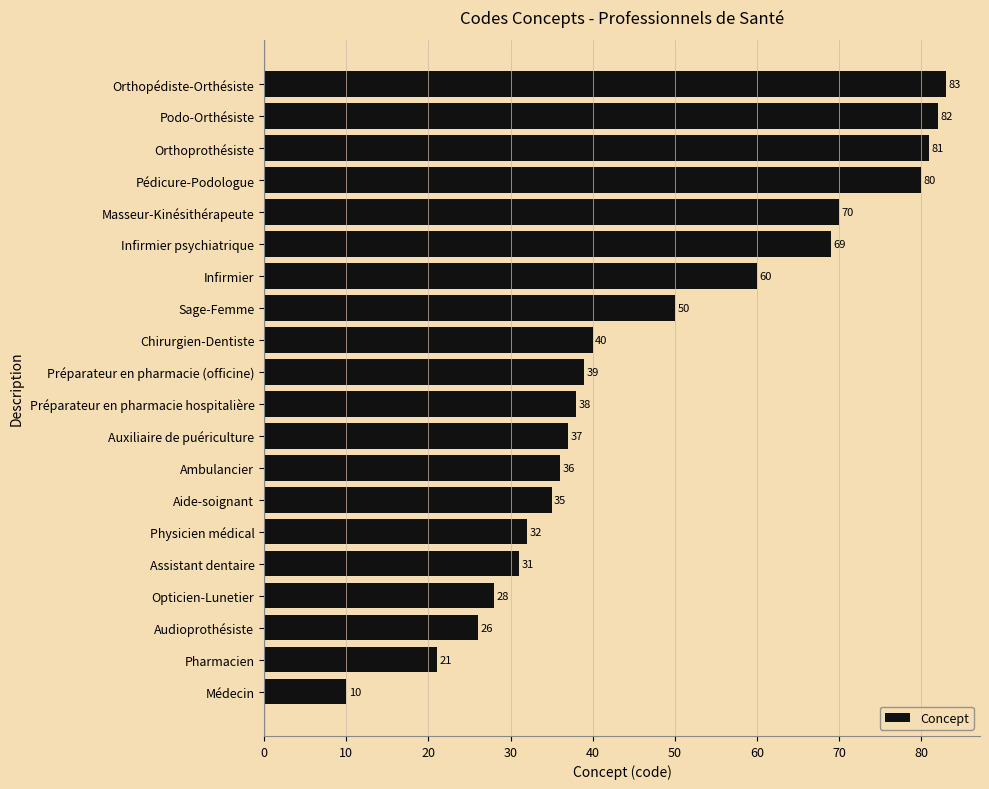

Which label corresponds to the smallest value in the chart?

Médecin